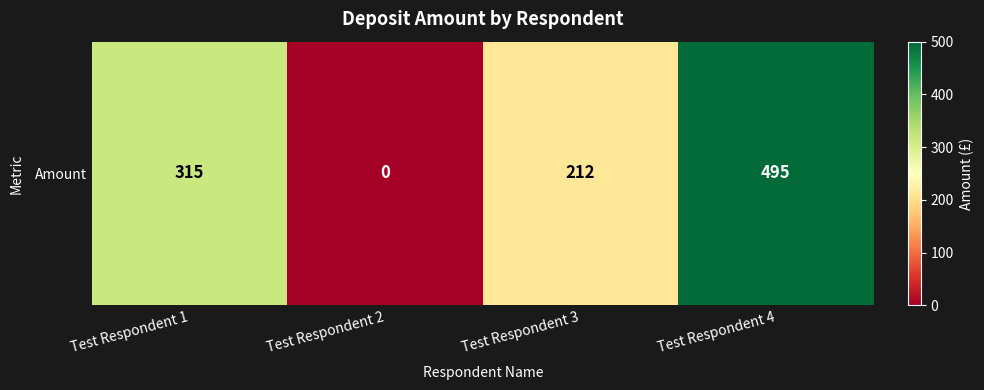

Is it true that the value at Test Respondent 4 is 495?

True